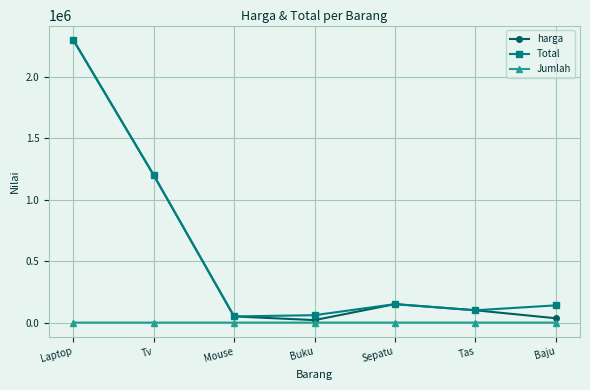

Which series changed the most between Tv and Baju?

harga